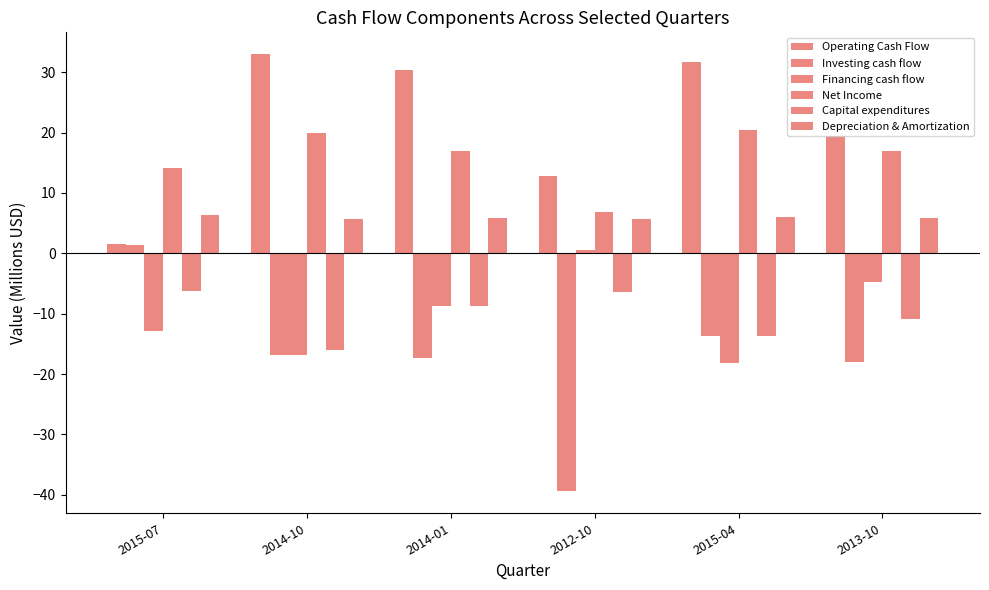

How many distinct data groups are displayed?

6